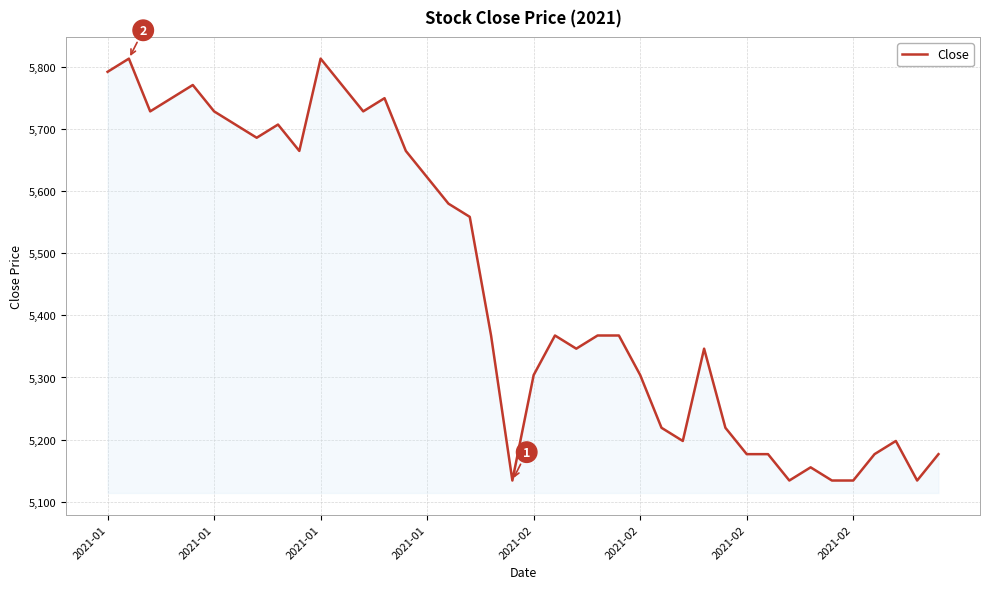

What is the maximum value shown in the chart?

5813.1